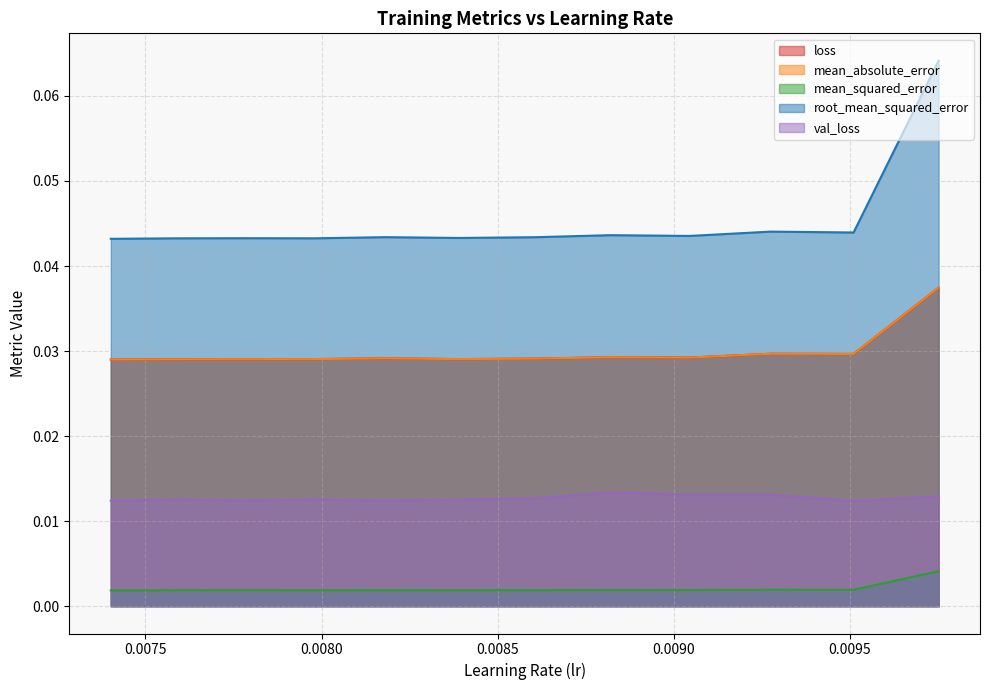

True or false: val_loss and mean_squared_error cross at least once.

False